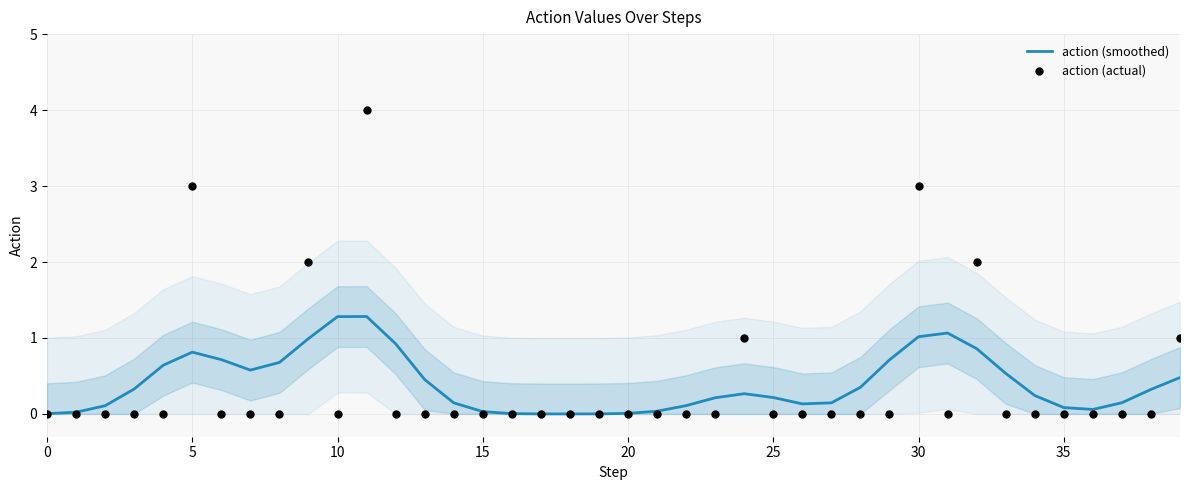

At which category is the sum across all series the highest?

11